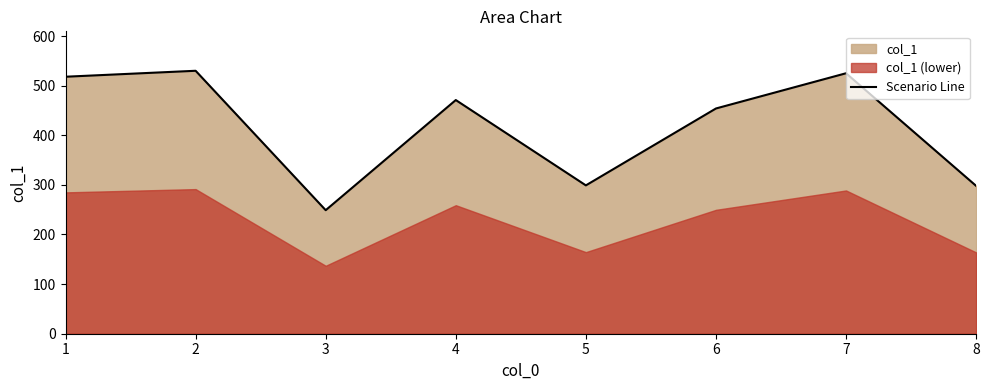

At which category does the data reach its first local valley?

3